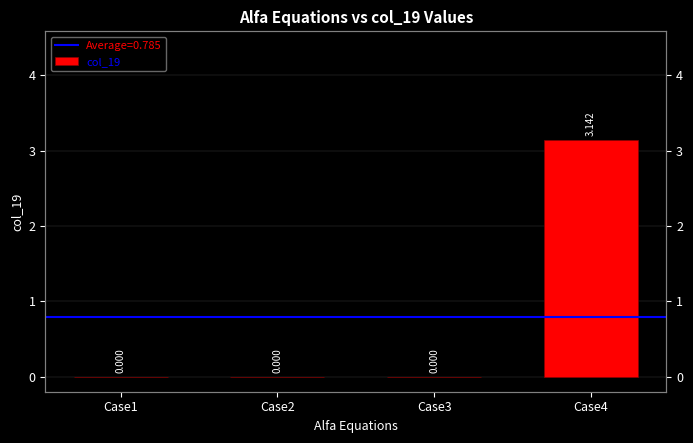

How many values exceed 0?

1